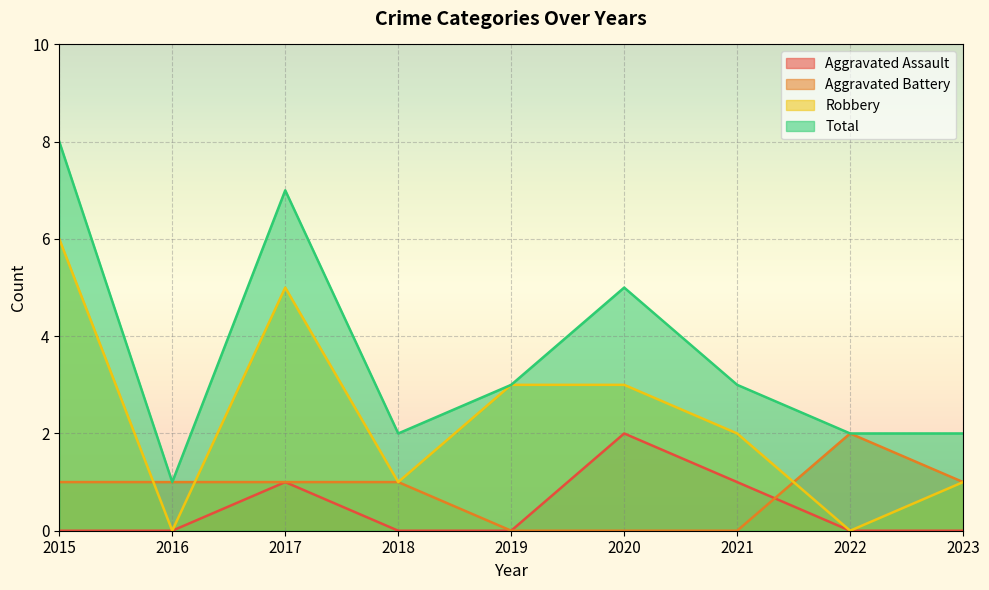

Where is Aggravated Assault nearest to the value 1?

2017